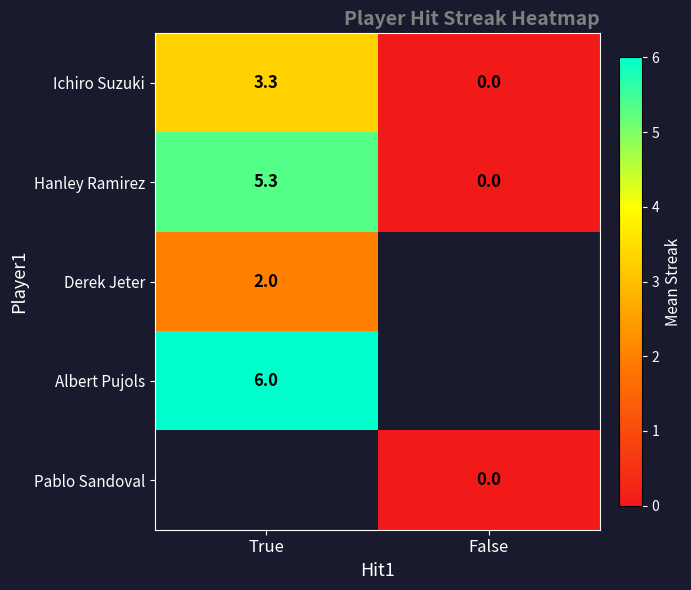

At which label is Ichiro Suzuki closest to 1?

False